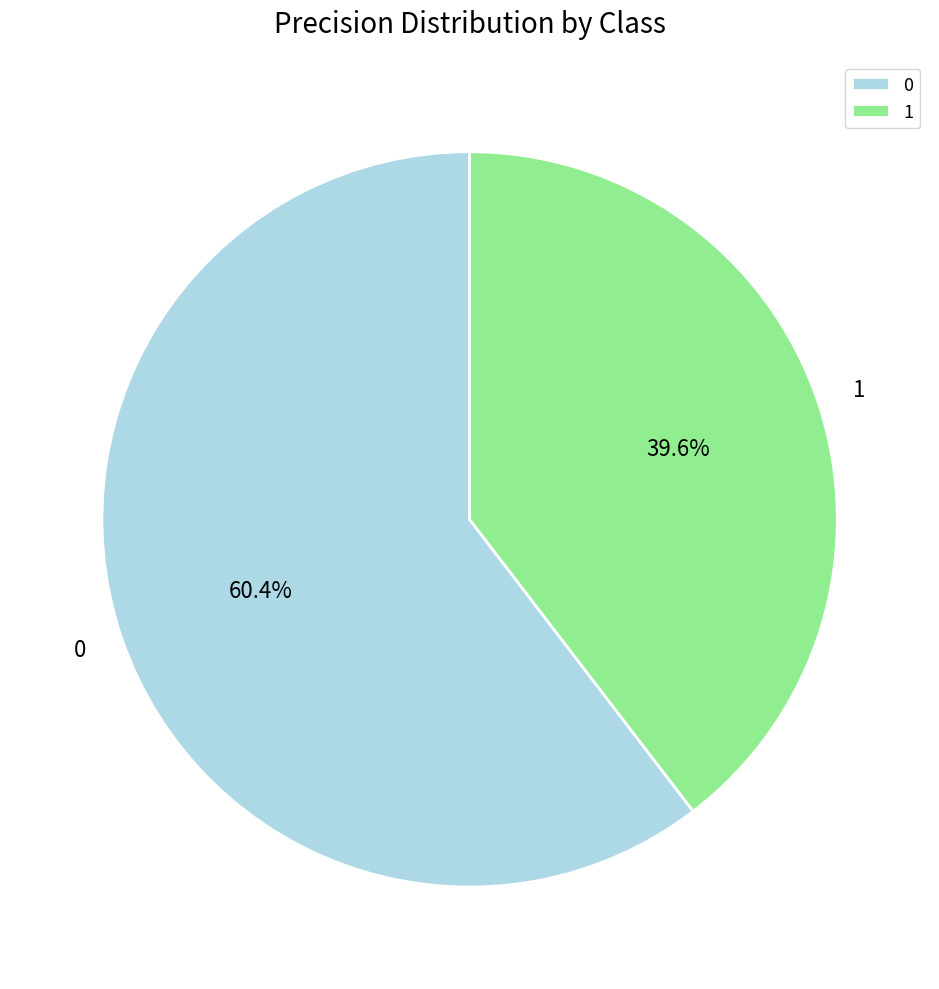

To the nearest percent, what portion does 0 represent?

60%